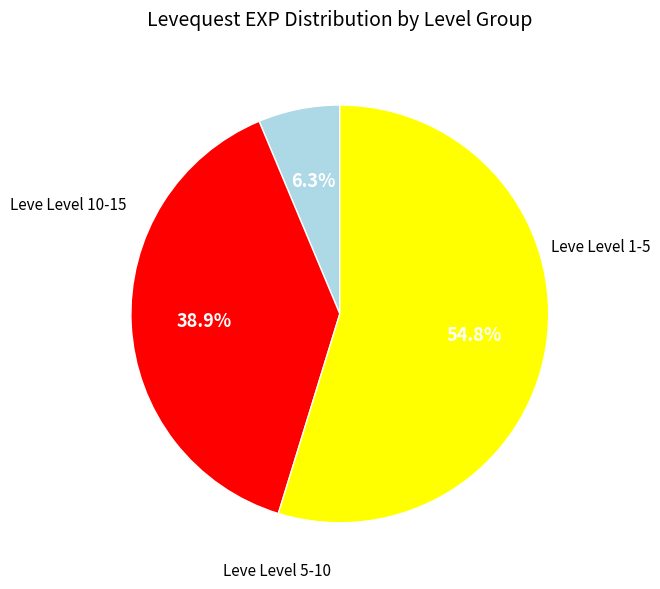

Does any single category account for the majority?

Yes